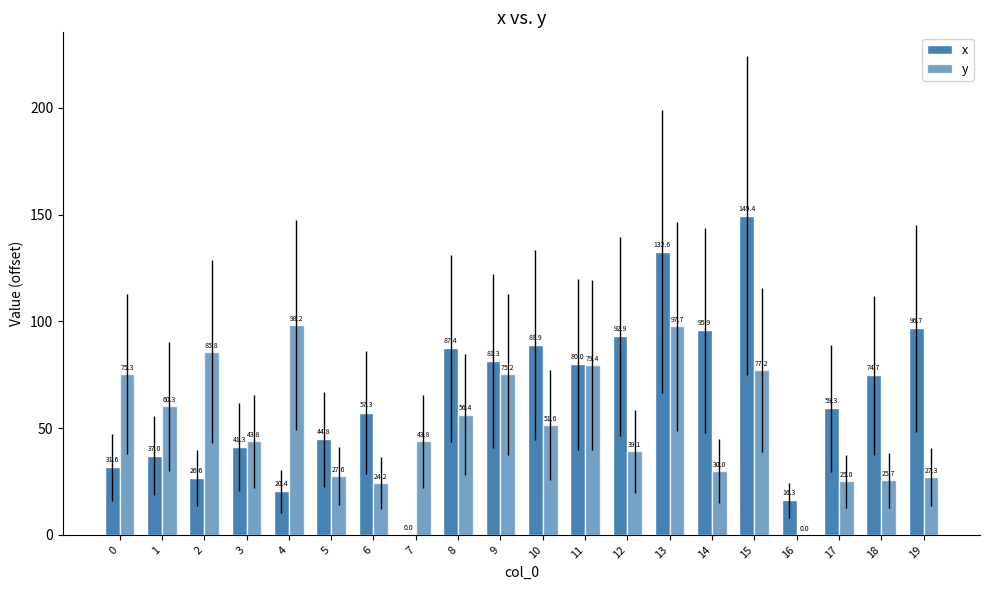

Reading right to left, extract all data points from this chart.

x: 19=96.7	18=74.7	17=59.3	16=16.3	15=149.4	14=95.9	13=132.6	12=92.9	11=80.0	10=88.9	9=81.3	8=87.4	7=0.0	6=57.3	5=44.8	4=20.4	3=41.3	2=26.6	1=37.0	0=31.6
y: 19=27.3	18=25.7	17=25.0	16=0.0	15=77.2	14=30.0	13=97.7	12=39.1	11=79.4	10=51.6	9=75.2	8=56.4	7=43.8	6=24.2	5=27.6	4=98.2	3=43.8	2=85.8	1=60.3	0=75.3